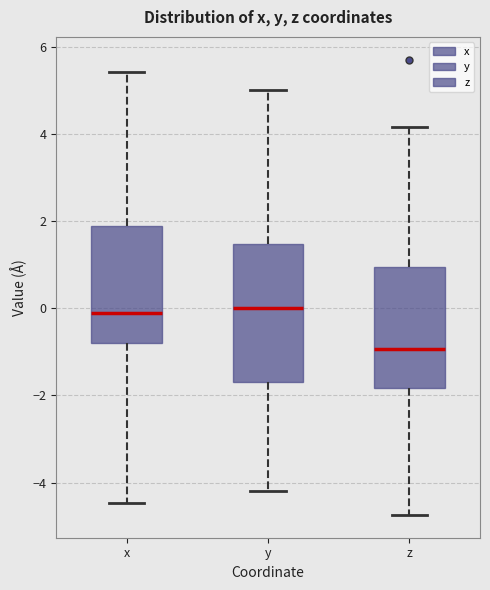

Where does the upper whisker of the box for y end on the y-axis? The values are not printed on the chart, so give them approximately, as read against the axis.

5.0